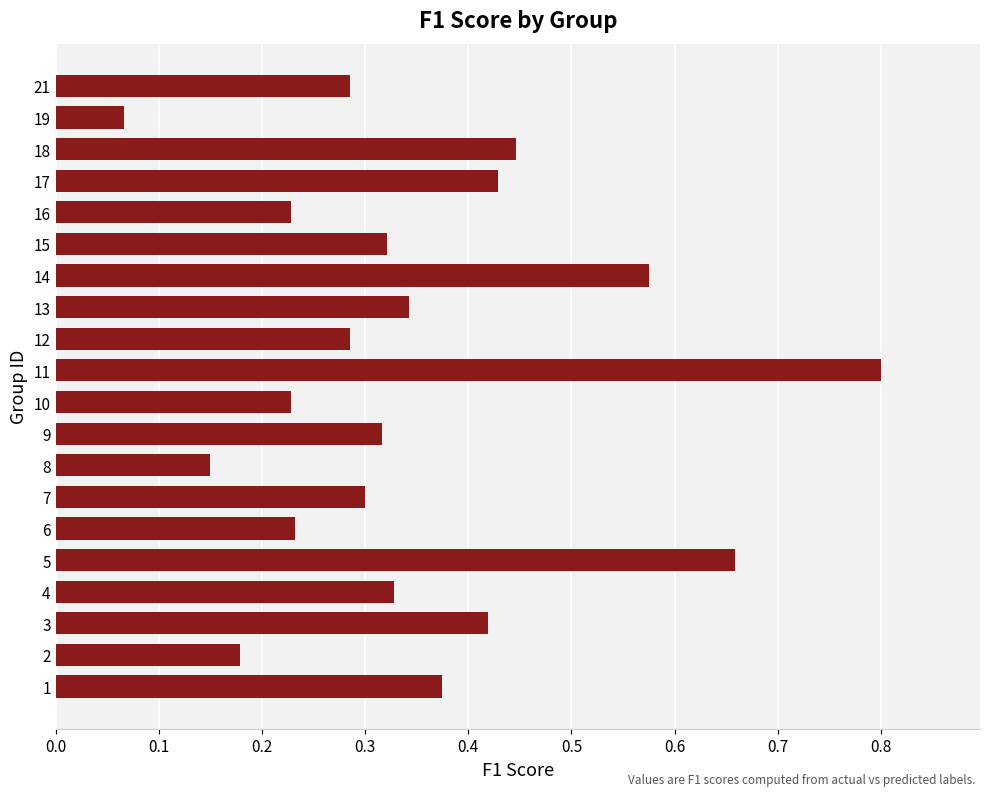

At which category does the chart reach its peak across all series?

11